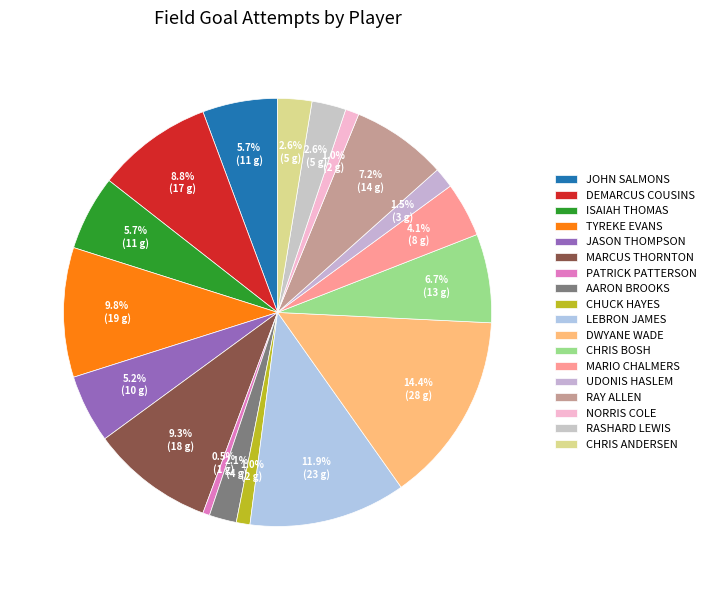

How many slices are in this pie chart?

18